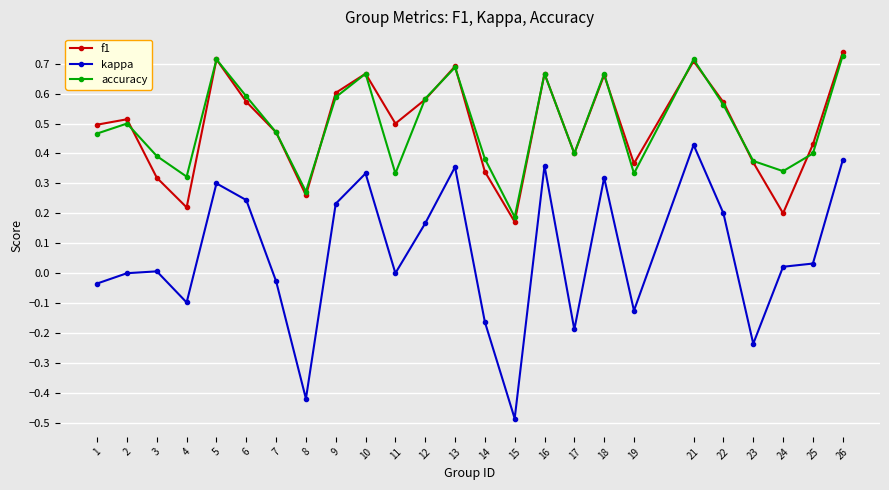

Which series has the widest spread of values?

kappa